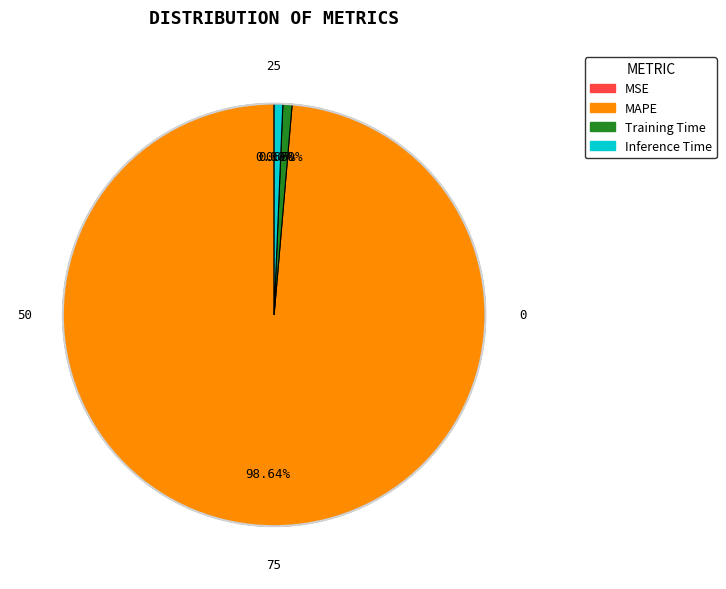

Which slice is the largest?

MAPE